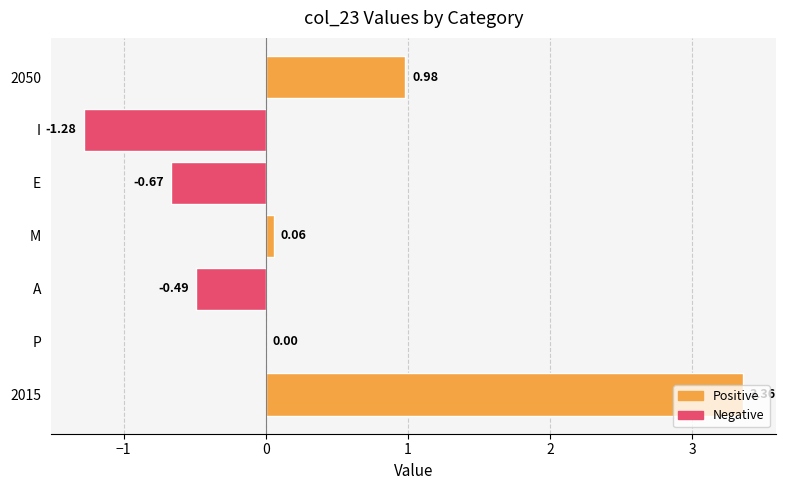

What is the sum of the values at 2015 and I?

2.1